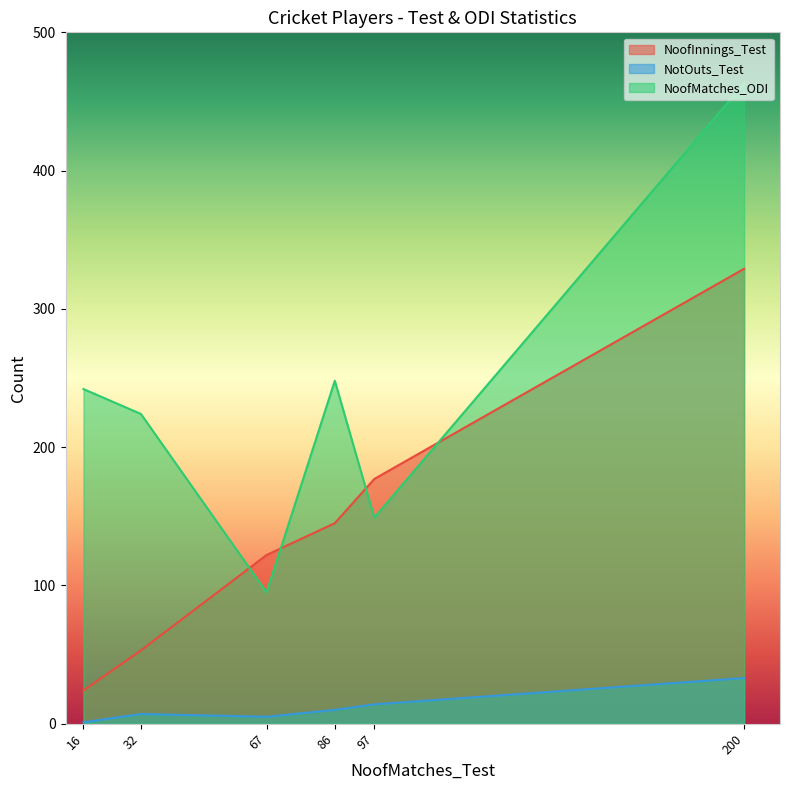

List the series in order of their peak value, highest first.

NoofMatches_ODI, NoofInnings_Test, NotOuts_Test